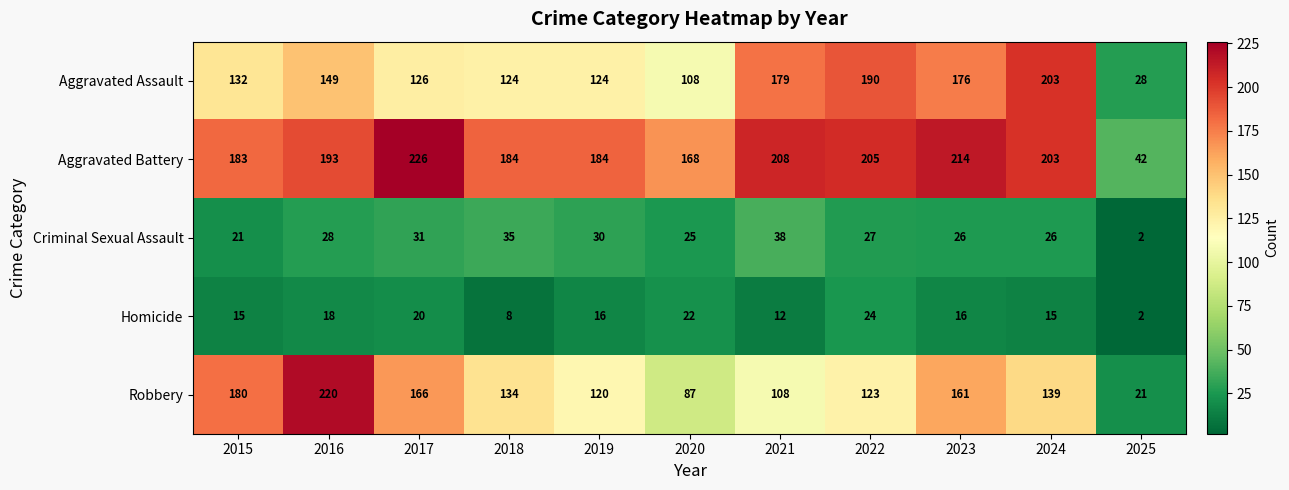

Rank the series at 2019 from highest to lowest value.

Aggravated Battery, Aggravated Assault, Robbery, Criminal Sexual Assault, Homicide